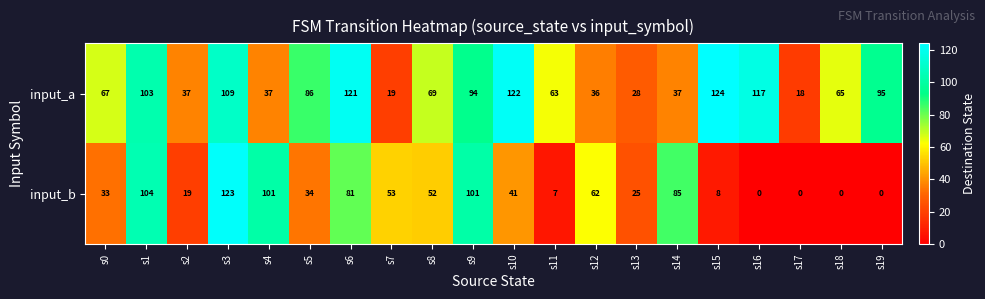

What is the total value across all series at s6?

202